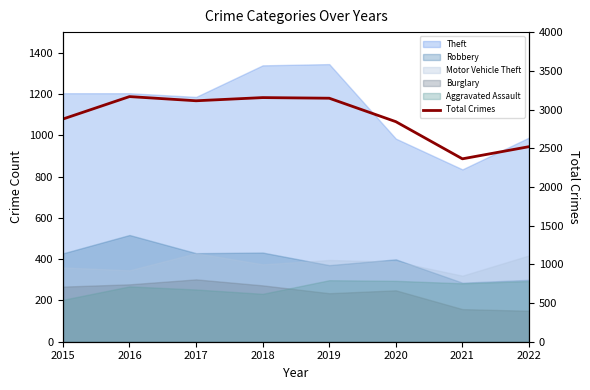

What is the value of the 2nd point from the left?

3167